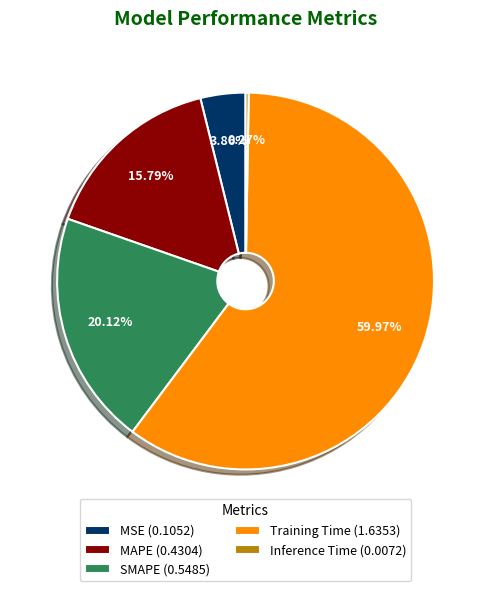

Is there any slice that represents more than half of the pie?

Yes